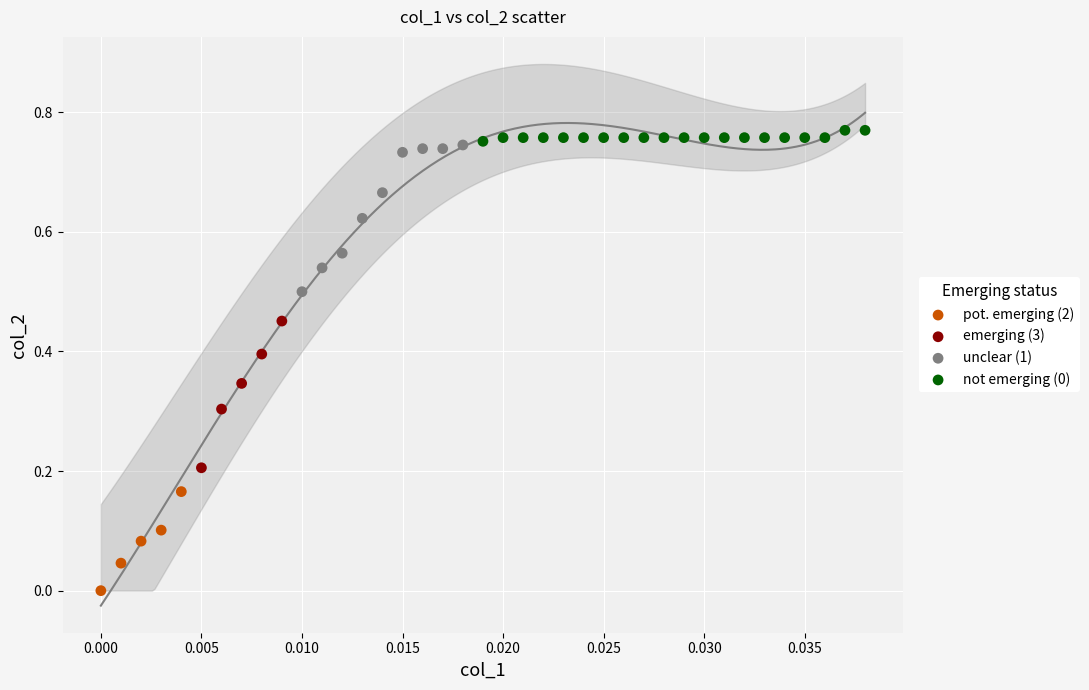

Which series contains the lowest Y value?

pot. emerging (2)